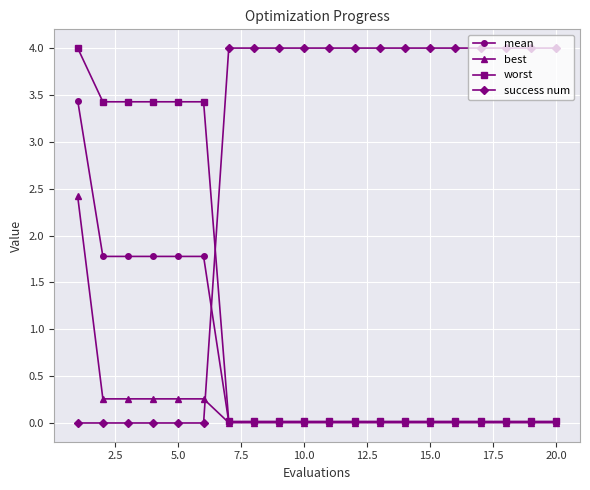

How many intersections are there between best and success num?

1